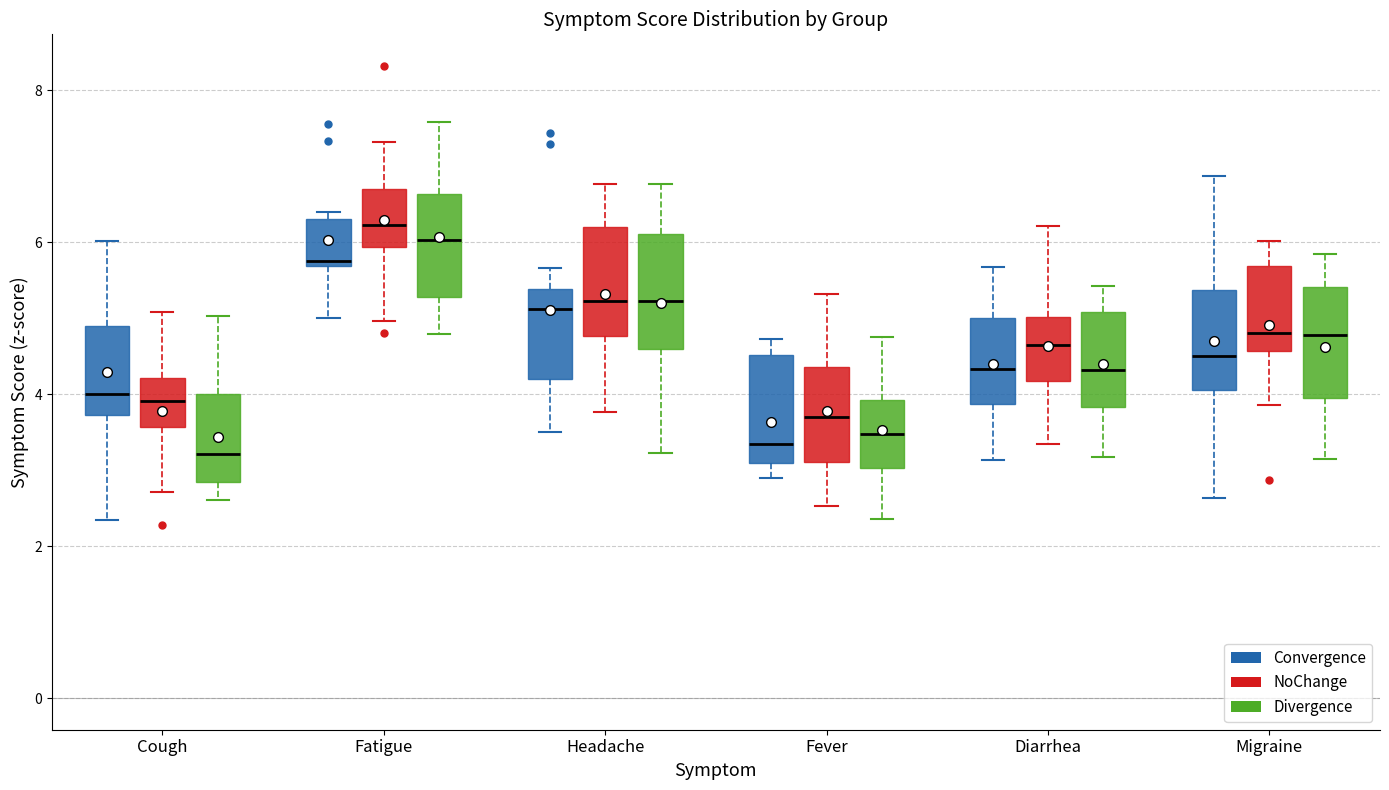

Reading left to right, read every box against the y-axis: the position of its median line, the range the box covers, and the ends of its whiskers. The values are not printed on the chart, so give them approximately, as read against the axis.

Cough (Convergence): median 4.0, box 3.8 to 5.0, whiskers 2.4 to 6.0
Cough (NoChange): median 4.0, box 3.6 to 4.2, whiskers 2.8 to 5.0
Cough (Divergence): median 3.2, box 2.8 to 4.0, whiskers 2.6 to 5.0
Fatigue (Convergence): median 5.8, box 5.6 to 6.4, whiskers 5.0 to 6.4 (just above the box's upper edge)
Fatigue (NoChange): median 6.2, box 6.0 to 6.8, whiskers 5.0 to 7.4
Fatigue (Divergence): median 6.0, box 5.2 to 6.6, whiskers 4.8 to 7.6
Headache (Convergence): median 5.2, box 4.2 to 5.4, whiskers 3.6 to 5.6
Headache (NoChange): median 5.2, box 4.8 to 6.2, whiskers 3.8 to 6.8
Headache (Divergence): median 5.2, box 4.6 to 6.2, whiskers 3.2 to 6.8
Fever (Convergence): median 3.4, box 3.2 to 4.6, whiskers 3.0 to 4.8
Fever (NoChange): median 3.8, box 3.2 to 4.4, whiskers 2.6 to 5.4
Fever (Divergence): median 3.4, box 3.0 to 4.0, whiskers 2.4 to 4.8
Diarrhea (Convergence): median 4.4, box 3.8 to 5.0, whiskers 3.2 to 5.6
Diarrhea (NoChange): median 4.6, box 4.2 to 5.0, whiskers 3.4 to 6.2
Diarrhea (Divergence): median 4.4, box 3.8 to 5.0, whiskers 3.2 to 5.4
Migraine (Convergence): median 4.6, box 4.0 to 5.4, whiskers 2.6 to 6.8
Migraine (NoChange): median 4.8, box 4.6 to 5.6, whiskers 3.8 to 6.0
Migraine (Divergence): median 4.8, box 4.0 to 5.4, whiskers 3.2 to 5.8